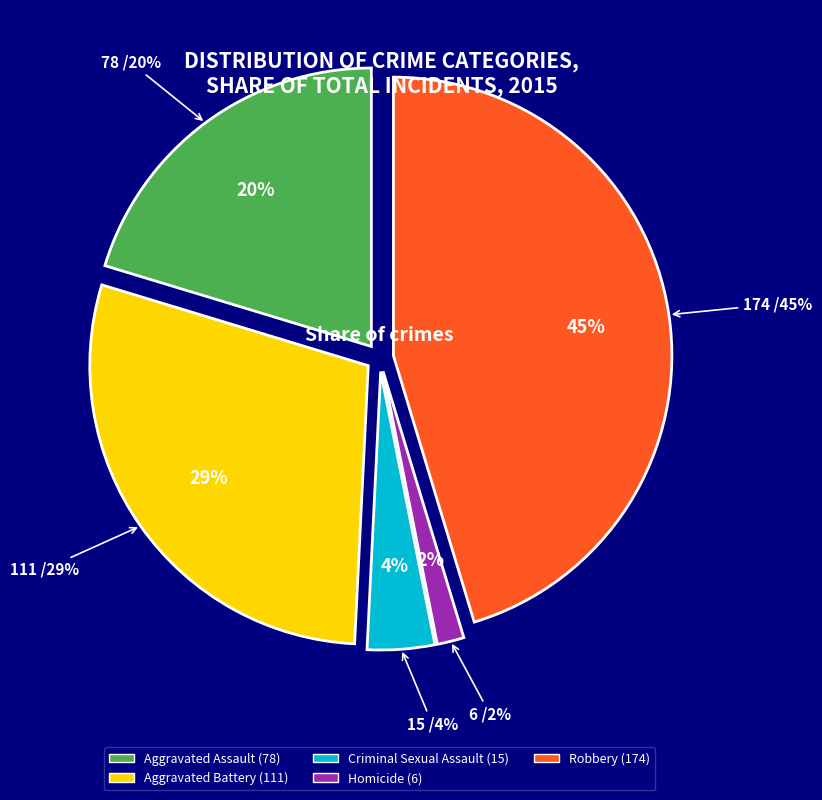

What is the smallest slice in the pie chart?

Homicide